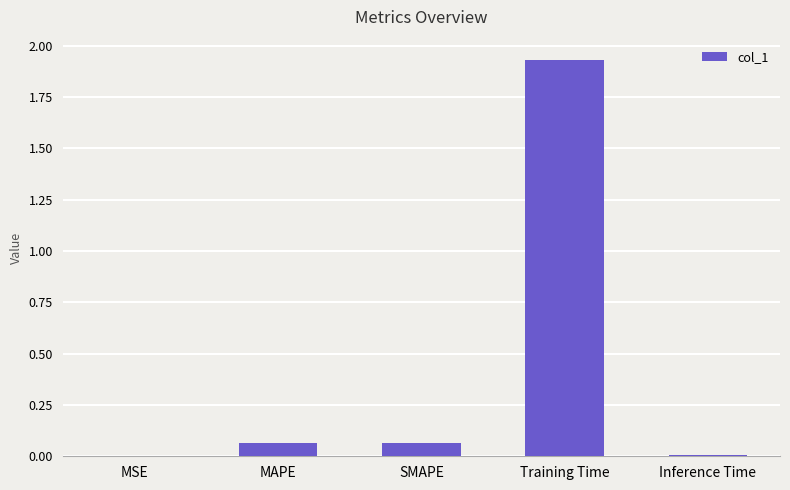

At which category does the chart reach its peak across all series?

Training Time